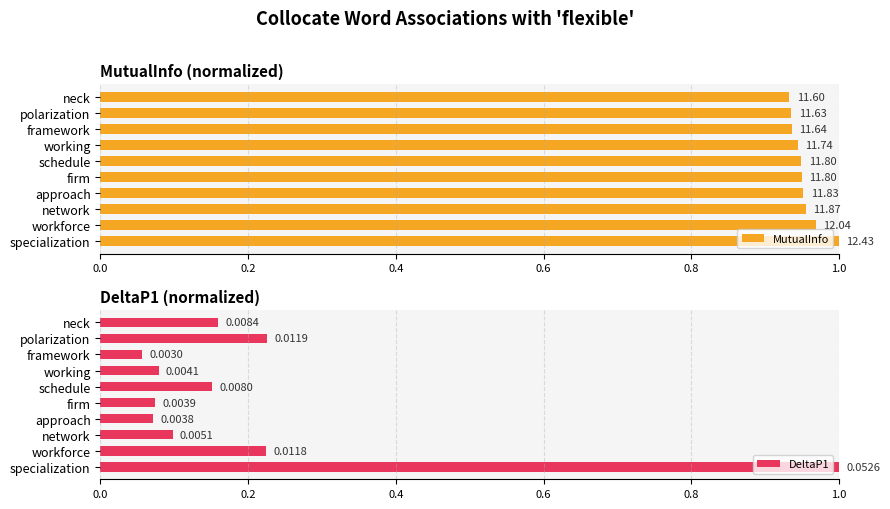

At which label does DeltaP1 reach its minimum?

framework